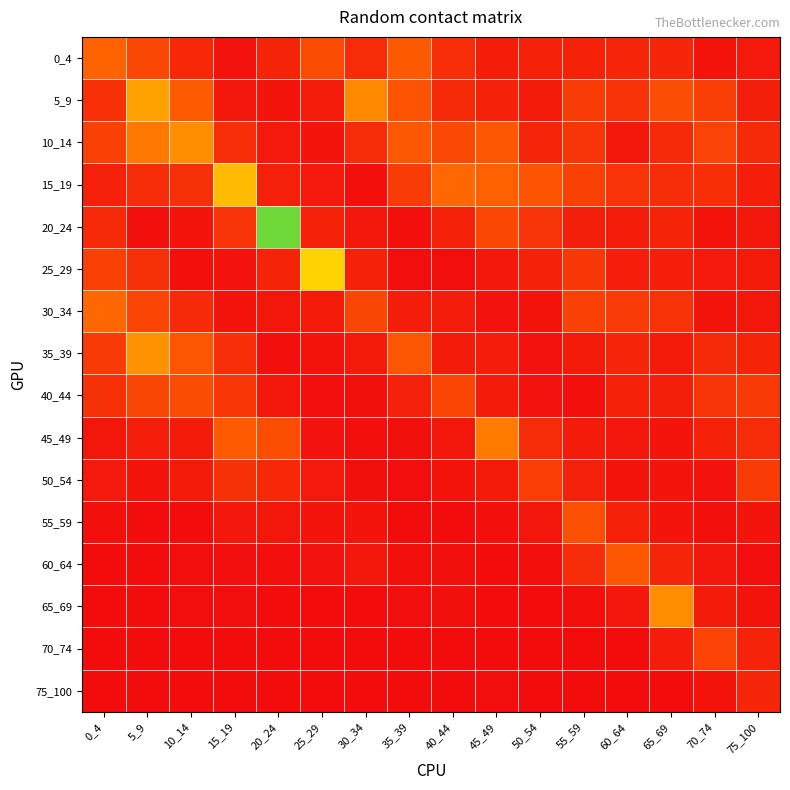

At which category does the chart reach its minimum across all series?

35_39